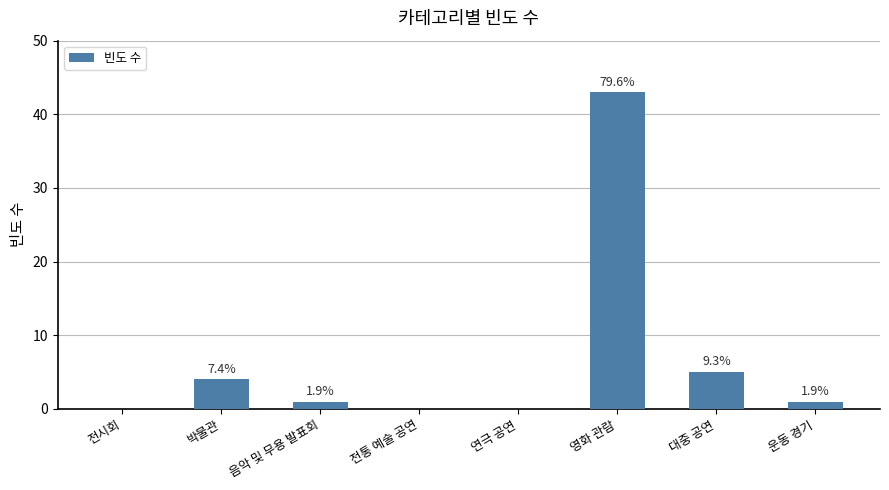

What is the label of the 8th bar from the right?

전시회